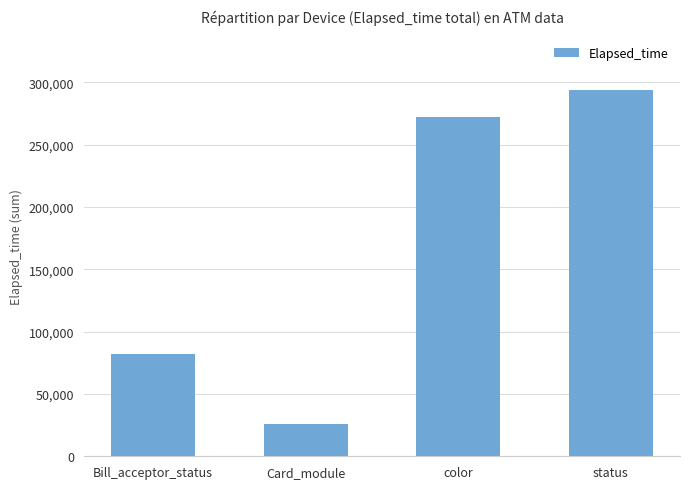

What is the smallest value displayed?

25564